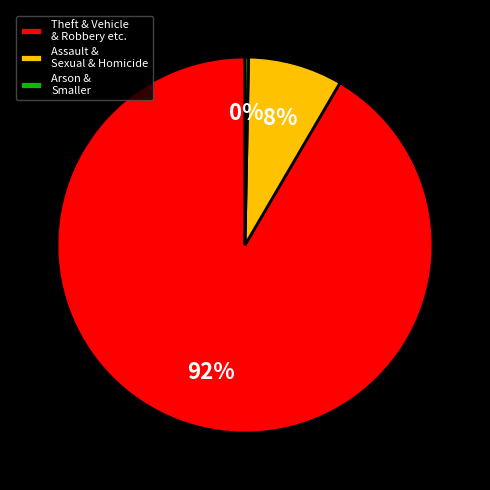

How many segments does this pie chart have?

3